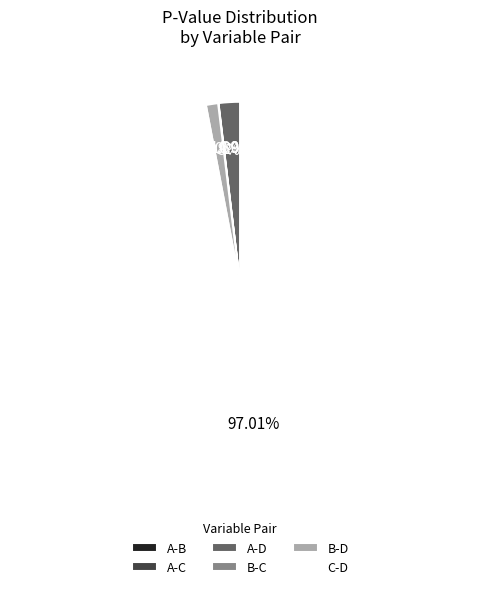

How many slices are in this pie chart?

6